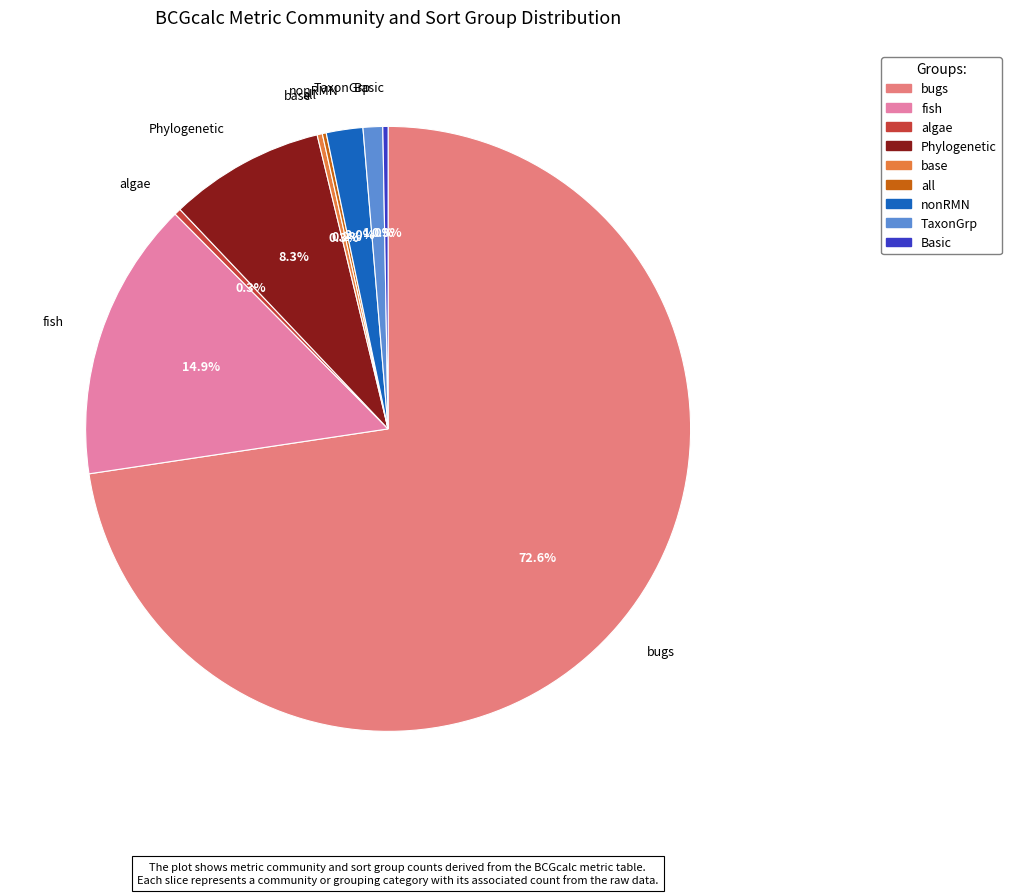

What is the largest slice in the pie chart?

bugs